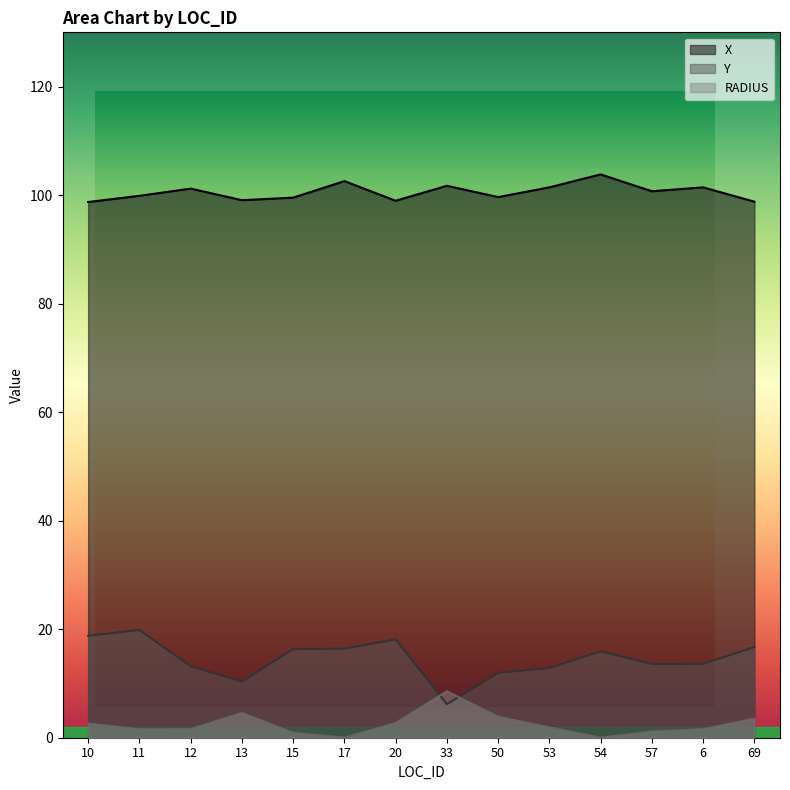

What is the greatest value displayed?

103.8